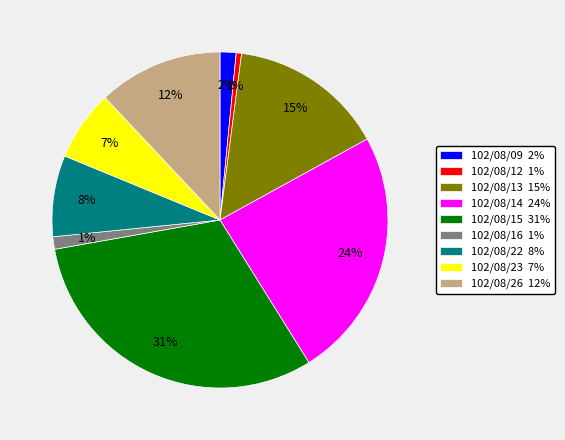

What is the largest slice in the pie chart?

102/08/15